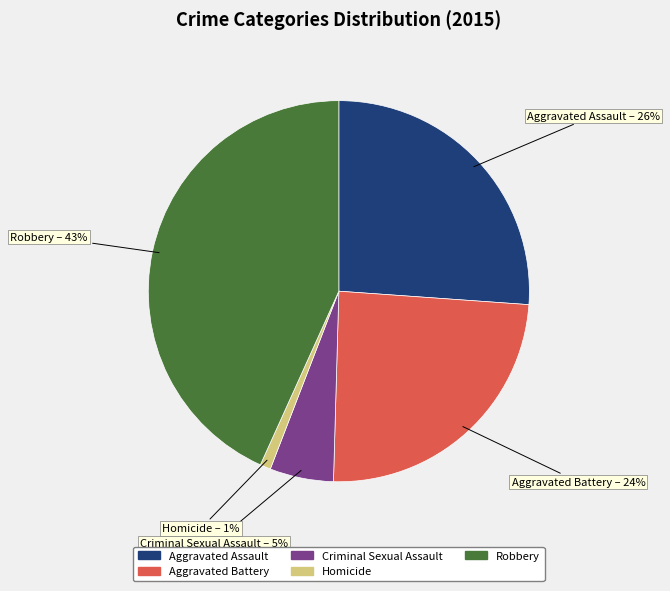

True or false: Homicide accounts for 1% of the total.

True